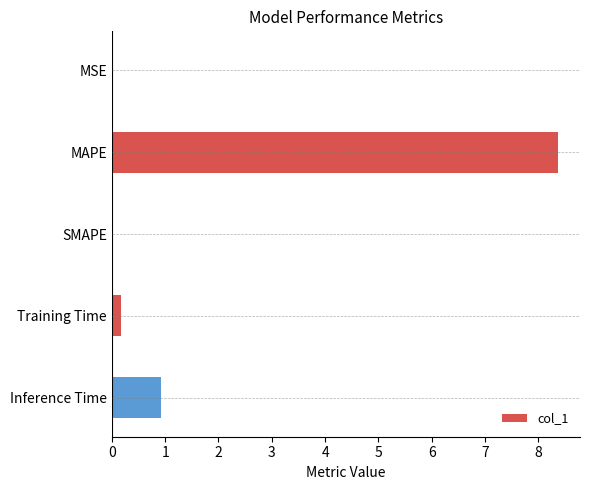

Which has a higher value, MSE or MAPE?

MAPE